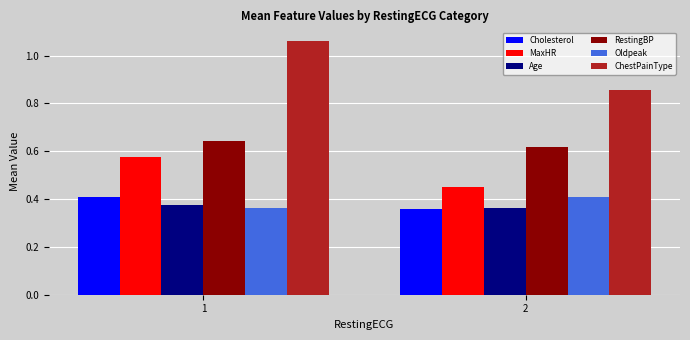

What is the sum of the MaxHR values at 2 and 1?

1.0